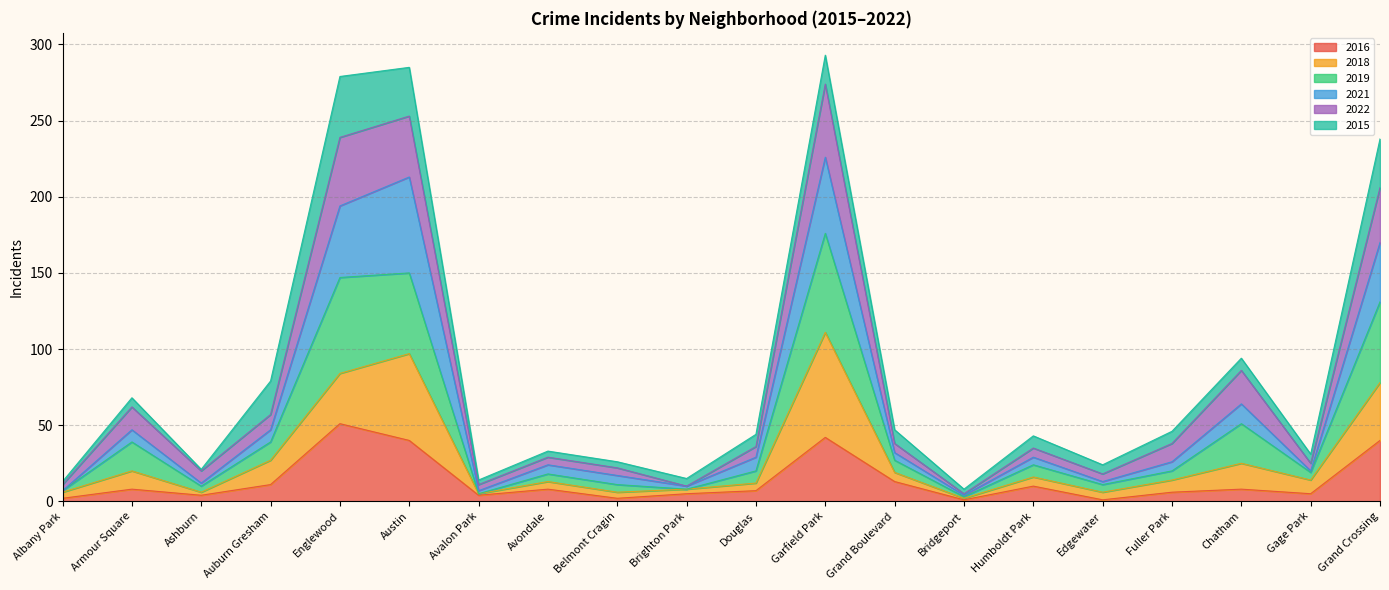

Is it true that 2016 equals 8 at Armour Square?

True